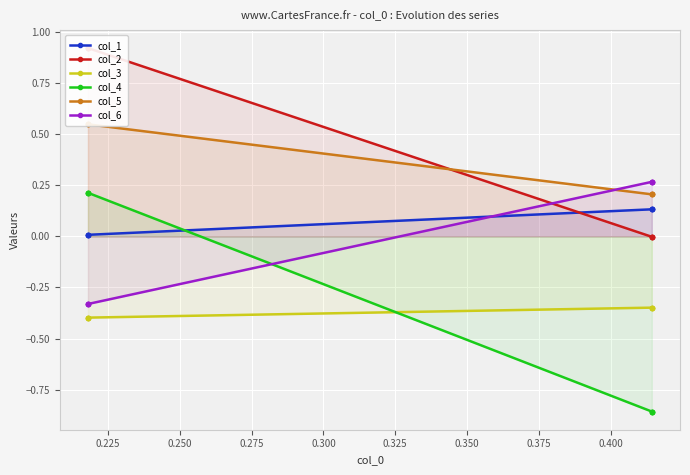

How many intersections are there between col_1 and col_6?

1